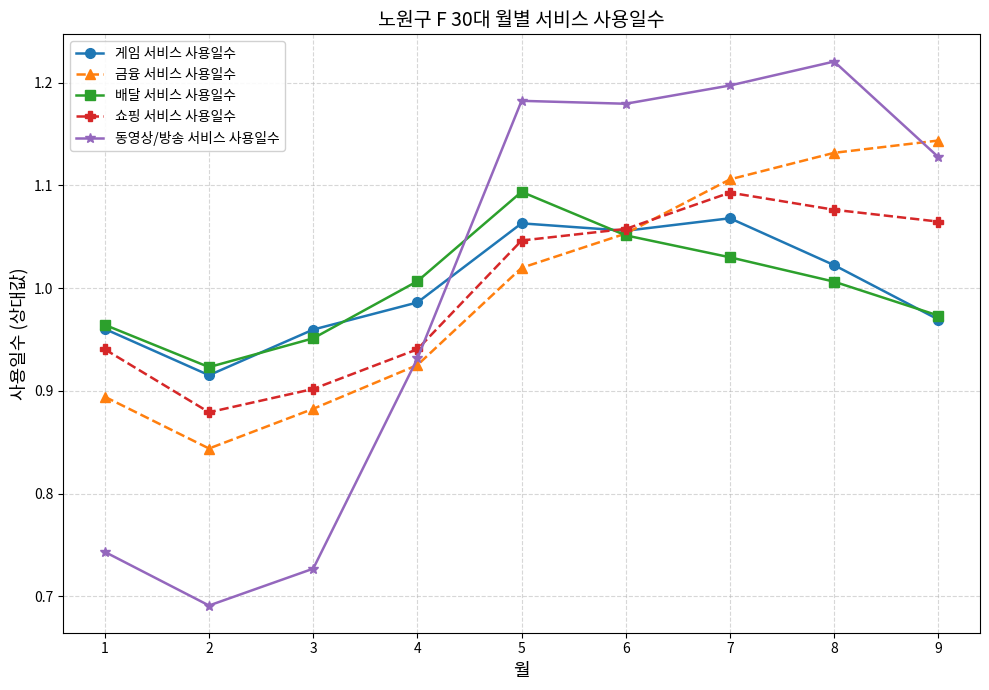

Which category has the lowest value across all series?

2